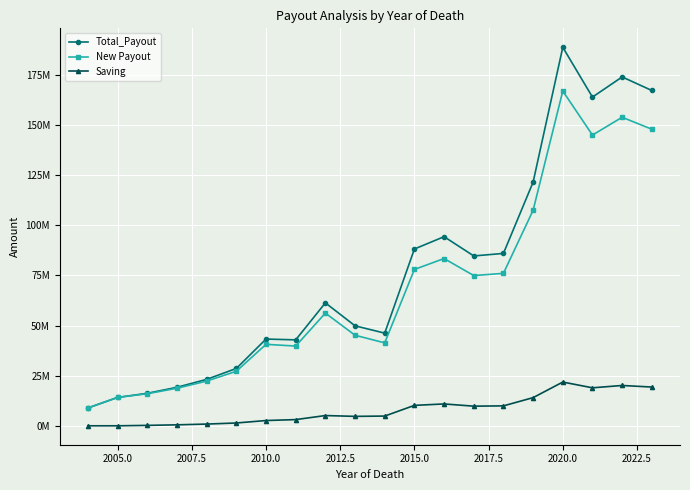

Is this an area chart (filled region under the line)?

No